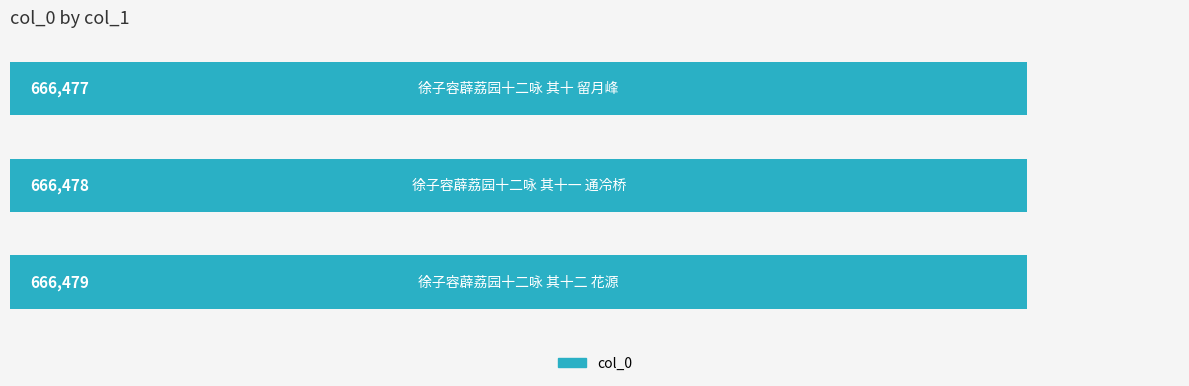

What is the sum of all values?

1999434